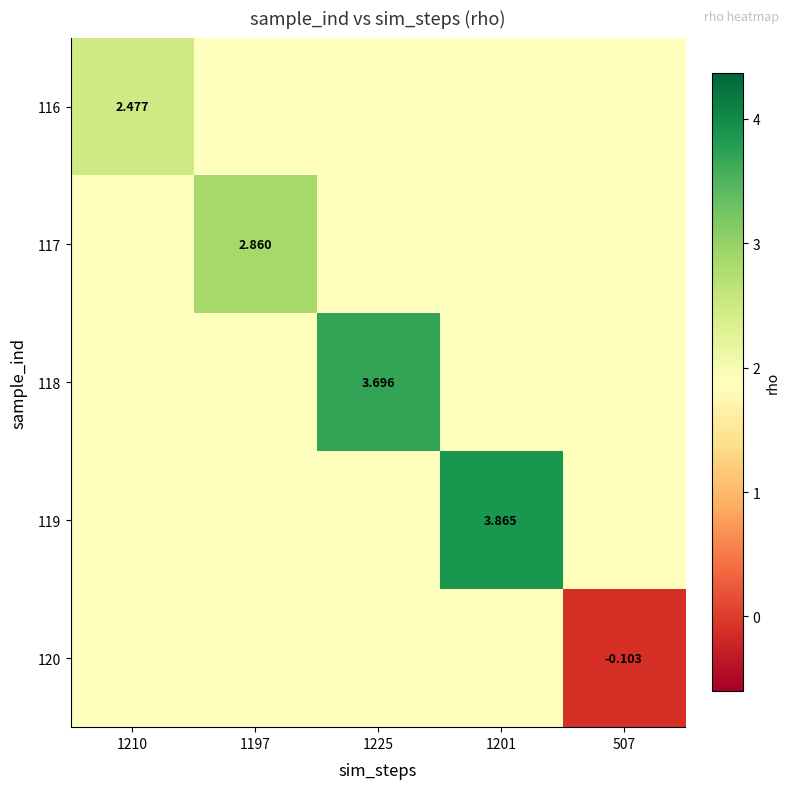

The 120 series shows 1.9 at 1225. True or false?

True